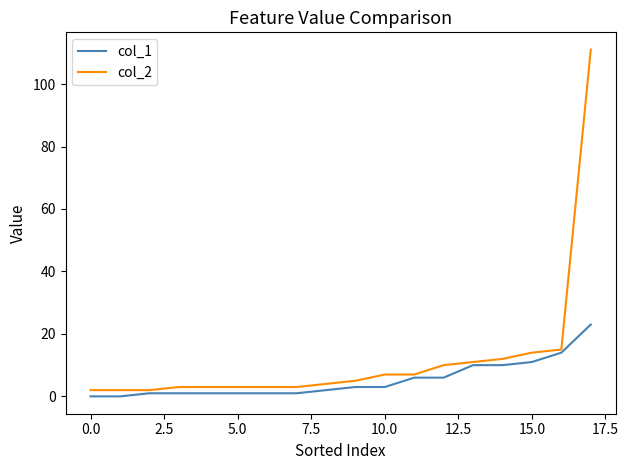

List the series in order of their overall mean, highest first.

col_2, col_1